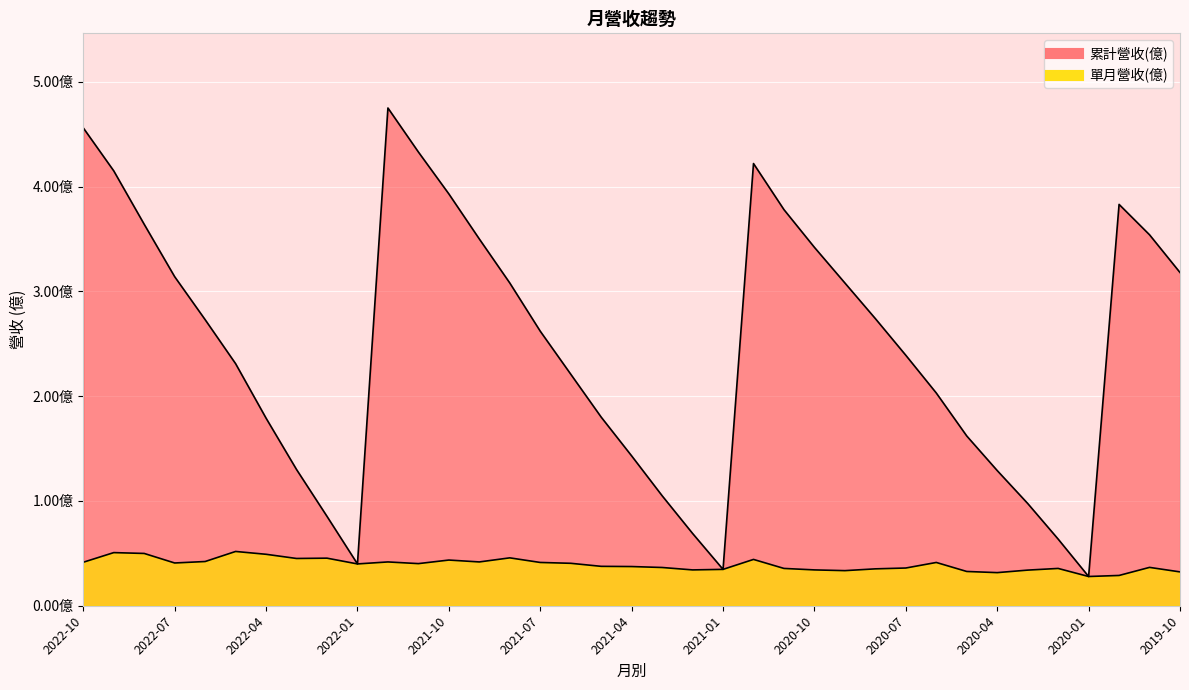

What is the label of the 12th point from the right?

2020-09